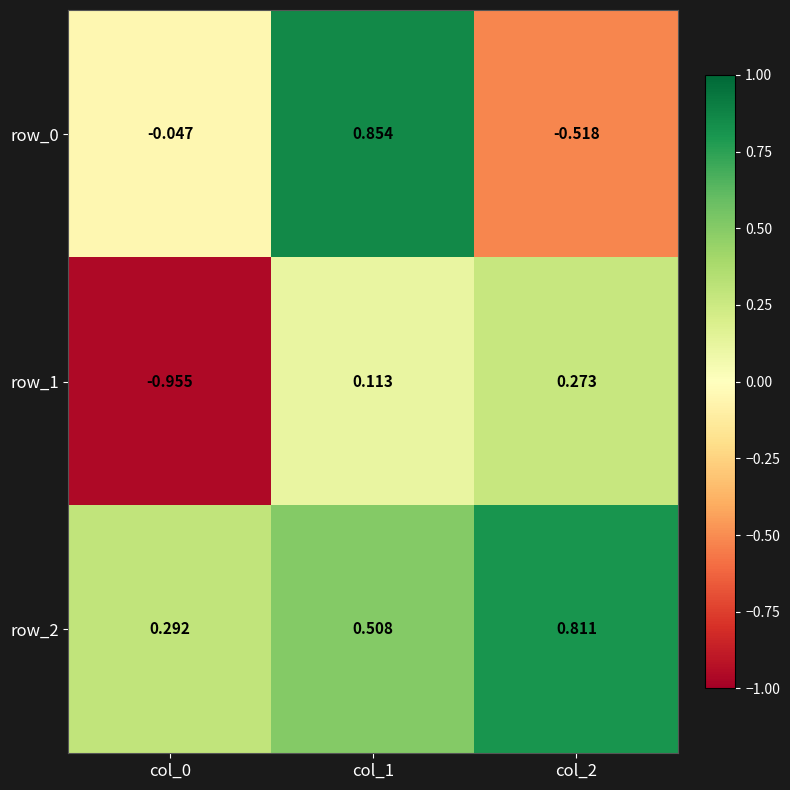

Is the value of row_0 at col_2 greater than the value of row_2 at col_2?

No